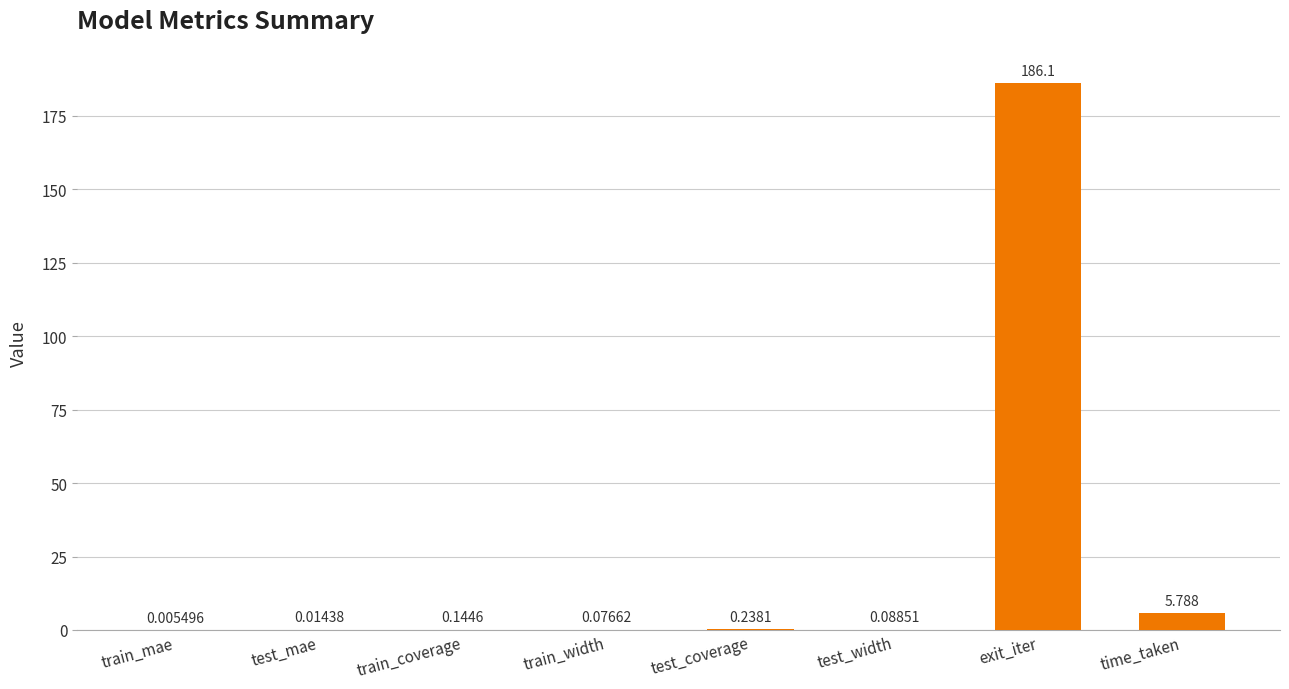

True or false: the data shows 186.1 at exit_iter.

True